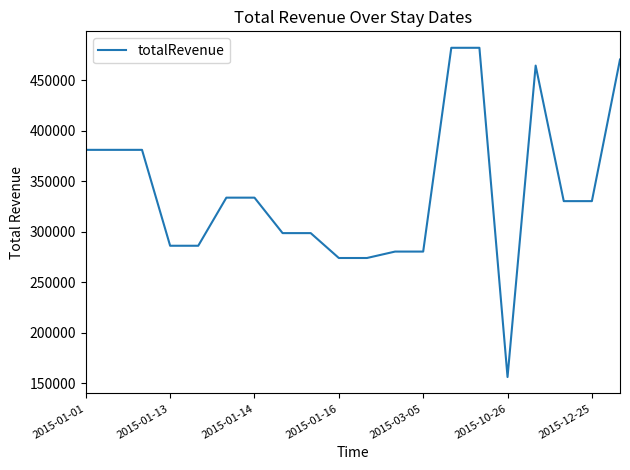

What is the difference between the maximum and minimum values?

326140